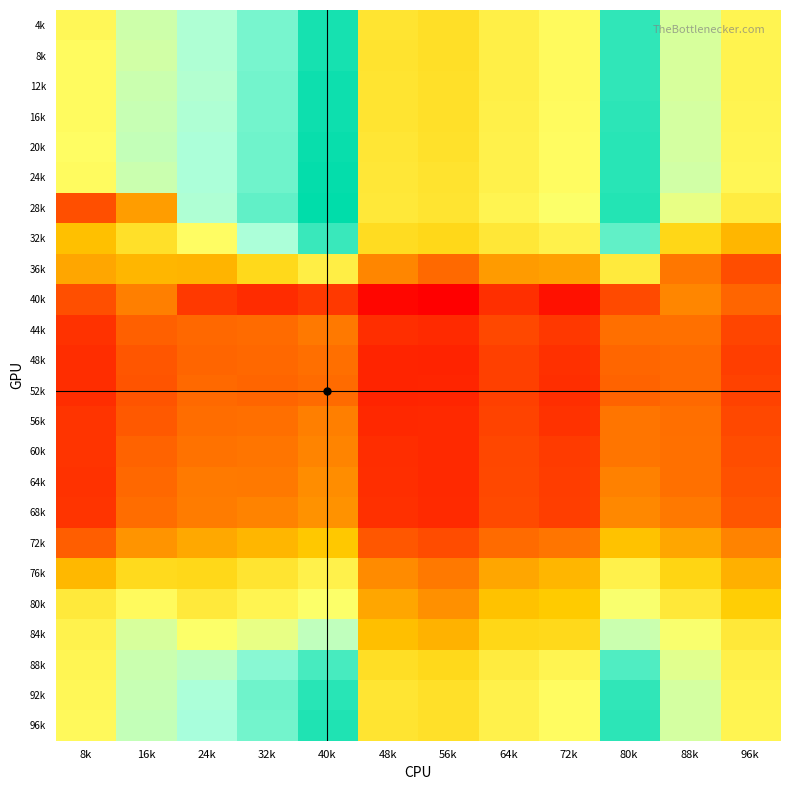

What is the minimum value shown in the chart?

59.6